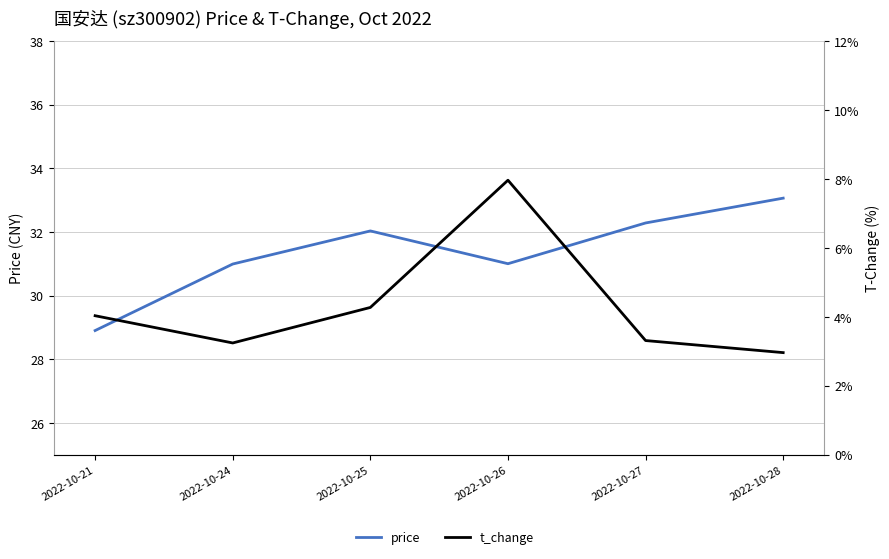

At which category is the sum across all series the highest?

2022-10-26